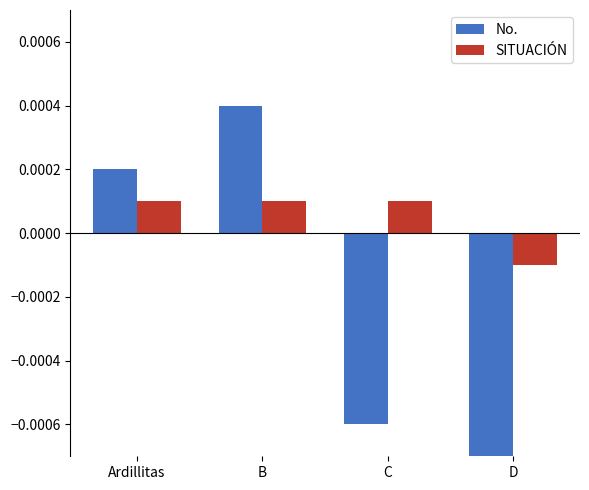

At D, list the series in order from largest to smallest.

SITUACIÓN, No.